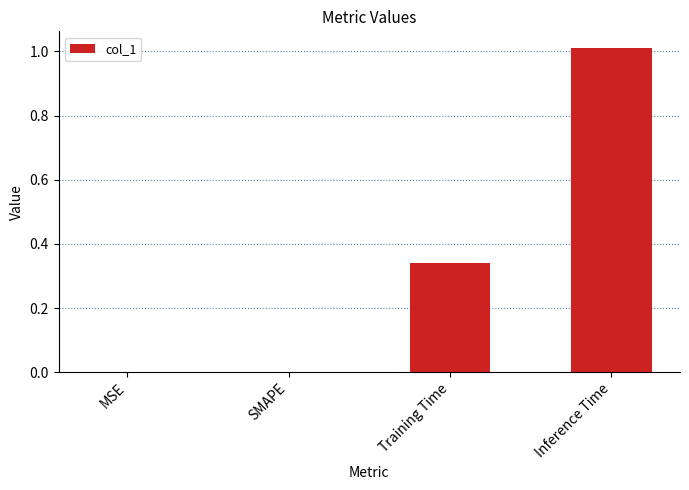

Is it true that the value at Training Time is 0.1?

False